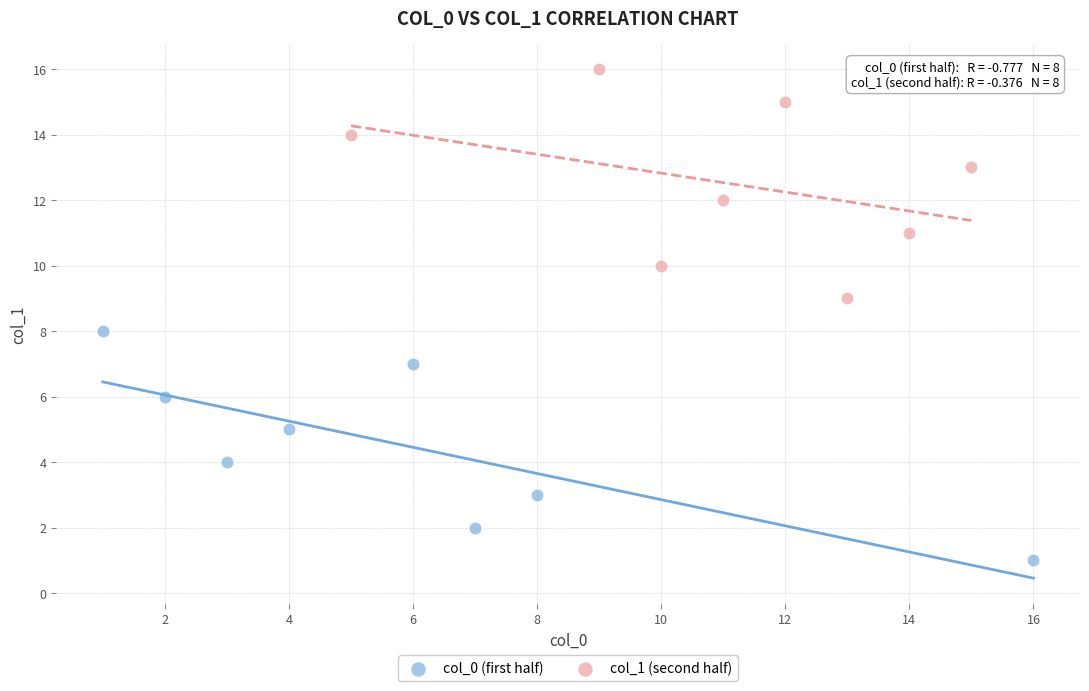

What are all the series names shown in the legend?

col_0 (first half), col_1 (second half)